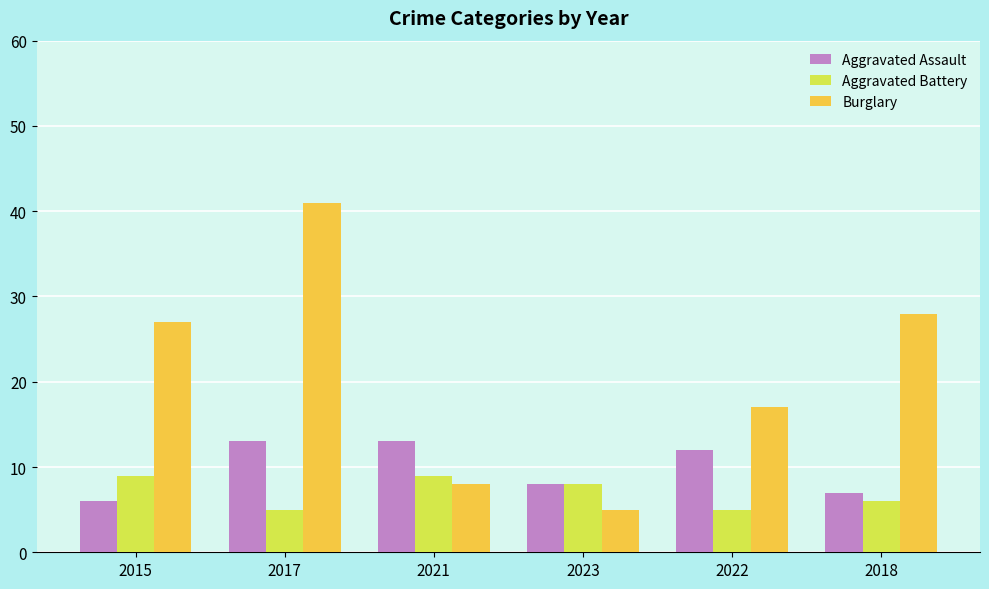

Reading left to right, transcribe all the data shown in this chart.

Aggravated Assault: 2015=6	2017=13	2021=13	2023=8	2022=12	2018=7
Aggravated Battery: 2015=9	2017=5	2021=9	2023=8	2022=5	2018=6
Burglary: 2015=27	2017=41	2021=8	2023=5	2022=17	2018=28